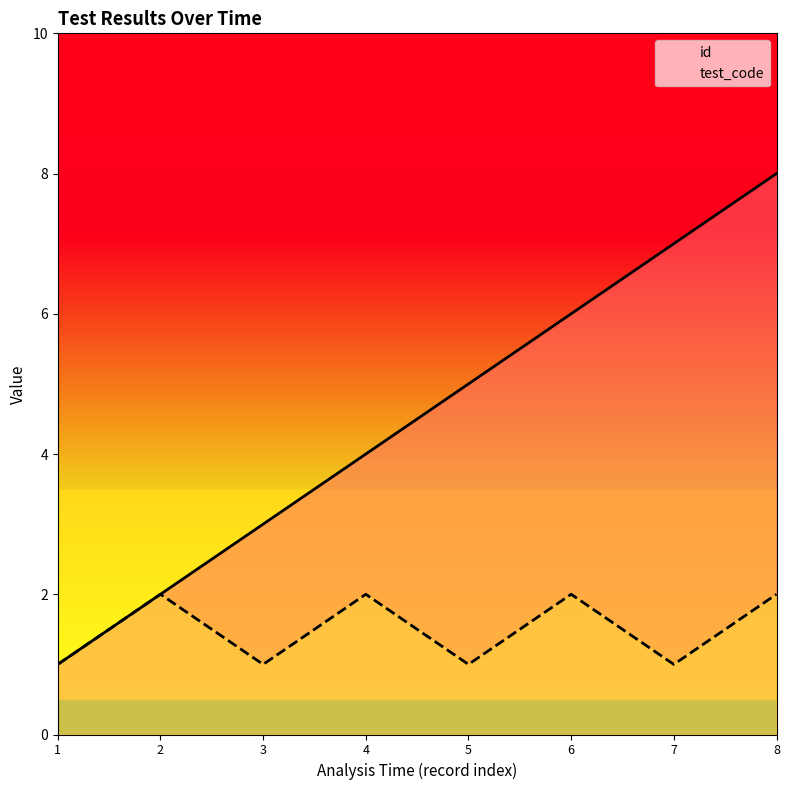

In test_code, how many points are lower than both neighbors (excluding endpoints)?

3